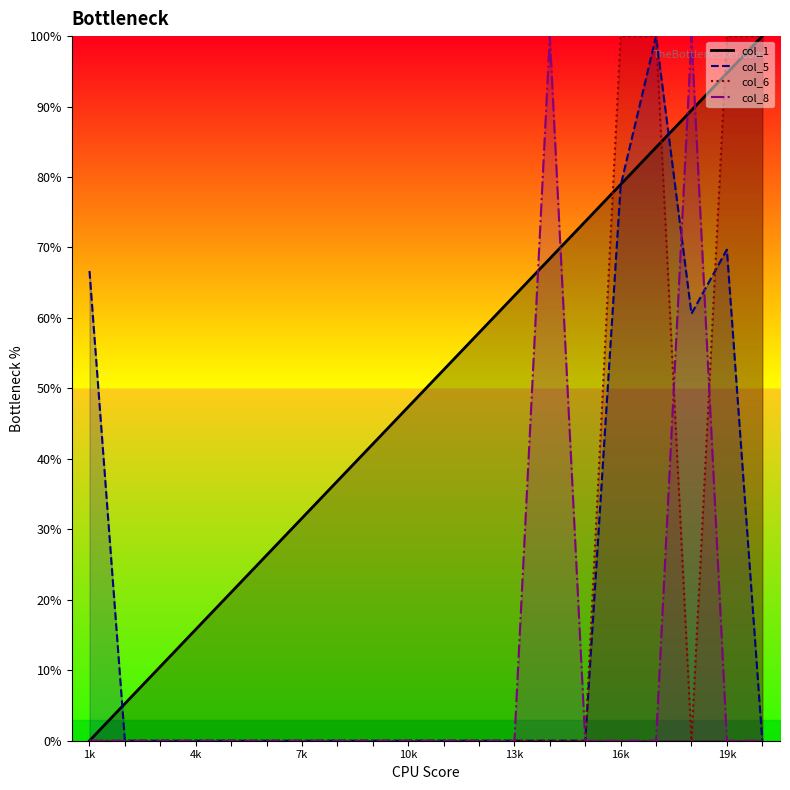

True or false: col_6 and col_8 intersect in this chart.

True